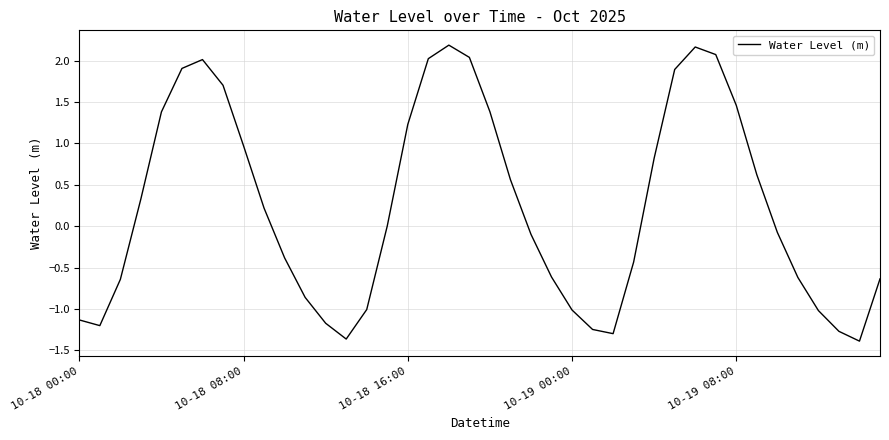

What is the greatest value displayed?

2.2